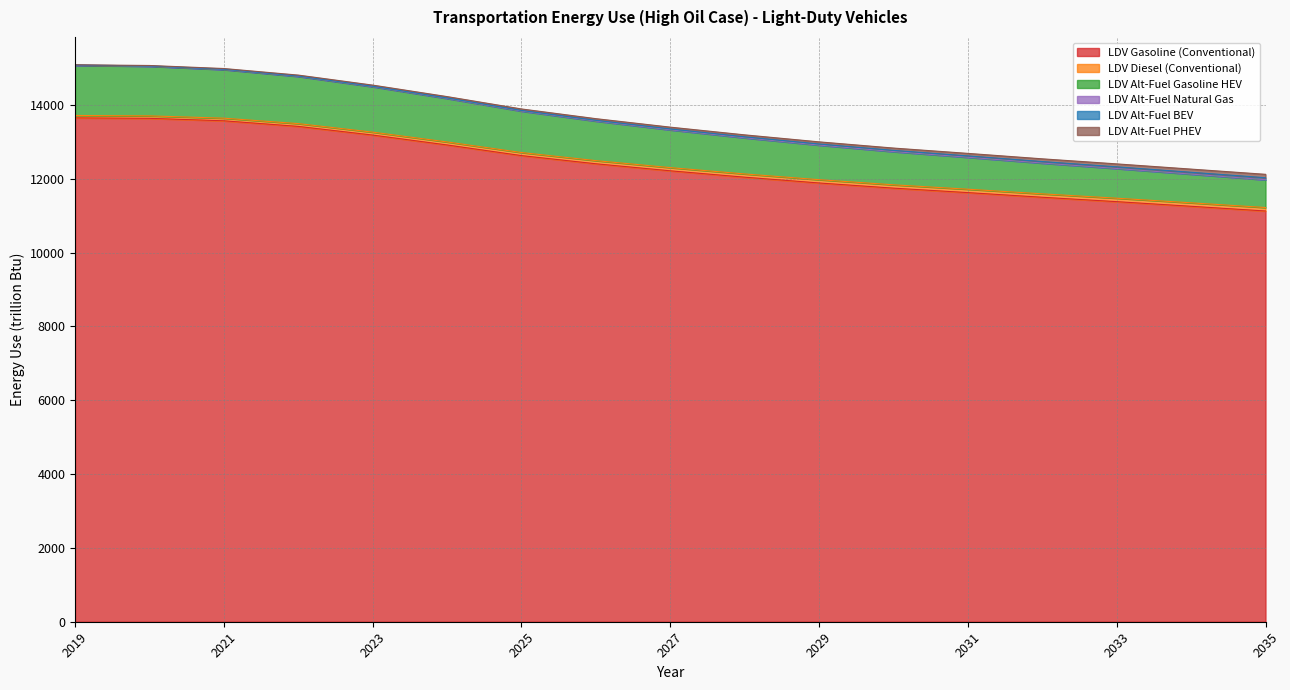

What is the value of the LDV Gasoline (Conventional) point at the 6th from the left?

12915.5